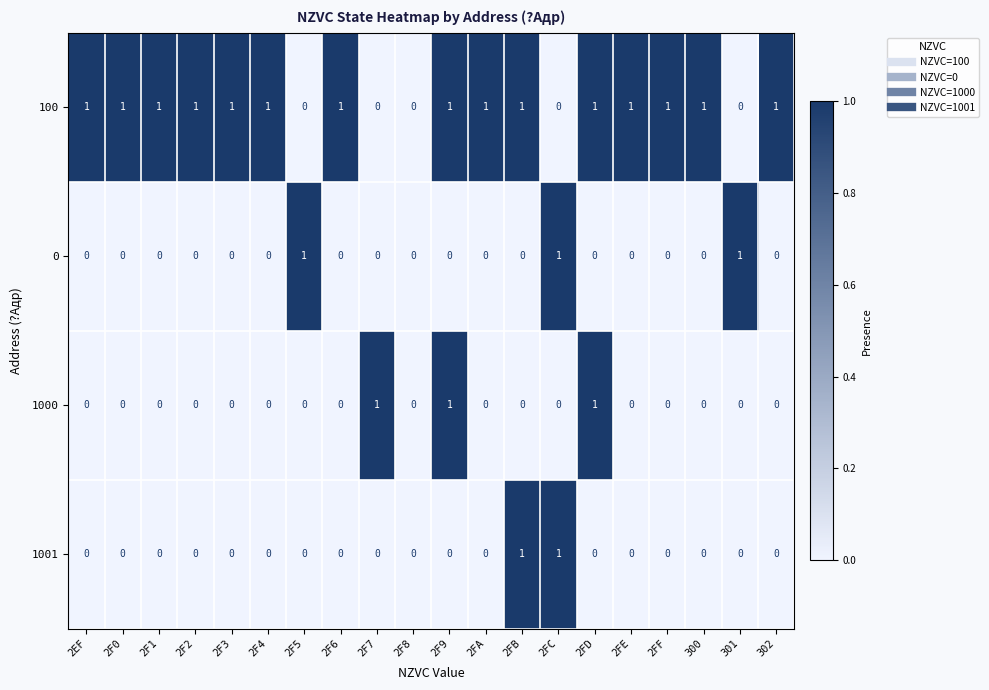

Which series changed the most between 2FB and 300?

1001